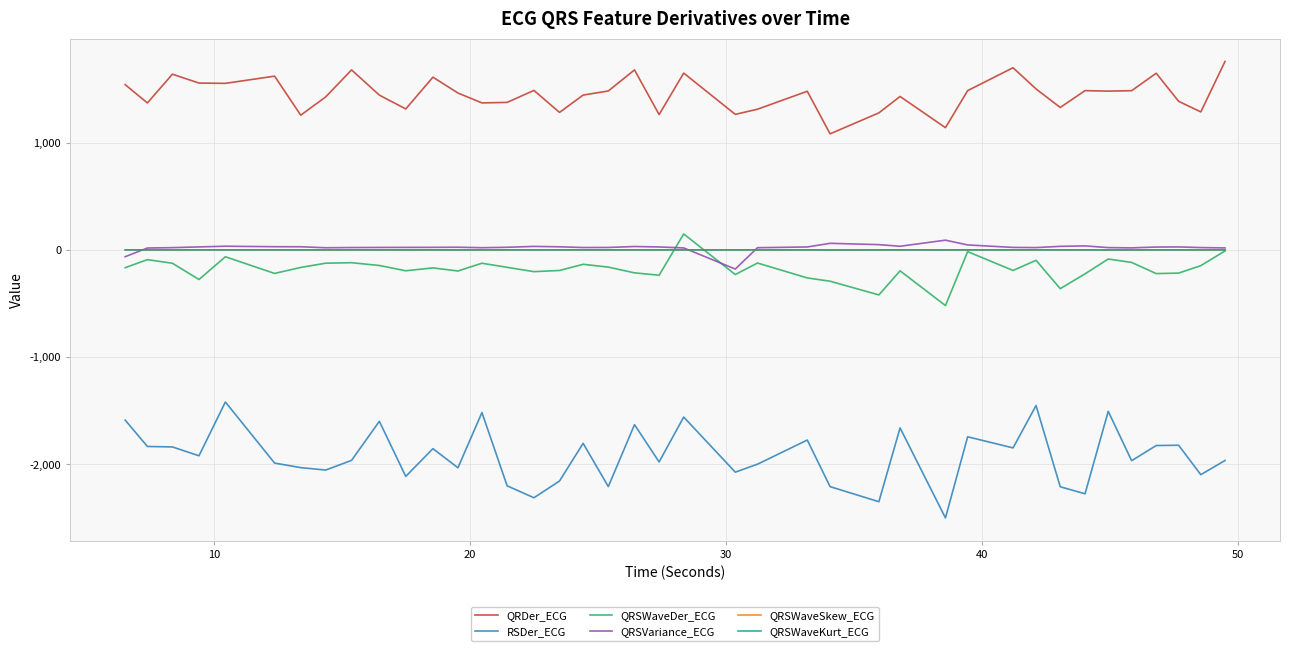

What is the difference between the second highest and second lowest values in the QRSWaveDer_ECG series?

410.6